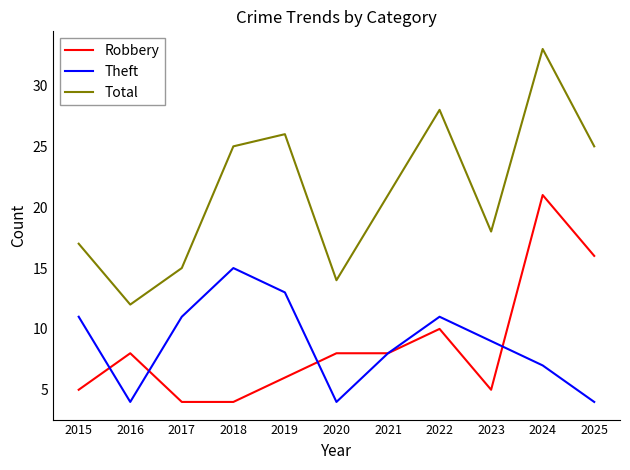

At which category does the chart reach its peak across all series?

2024